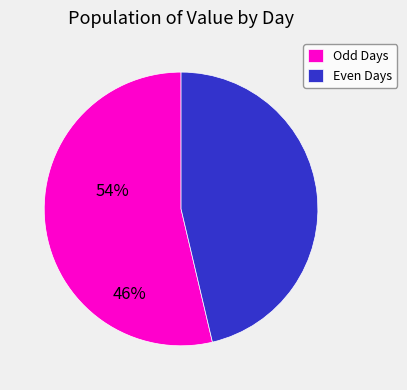

Rank the categories by value from highest to lowest.

Odd Days, Even Days